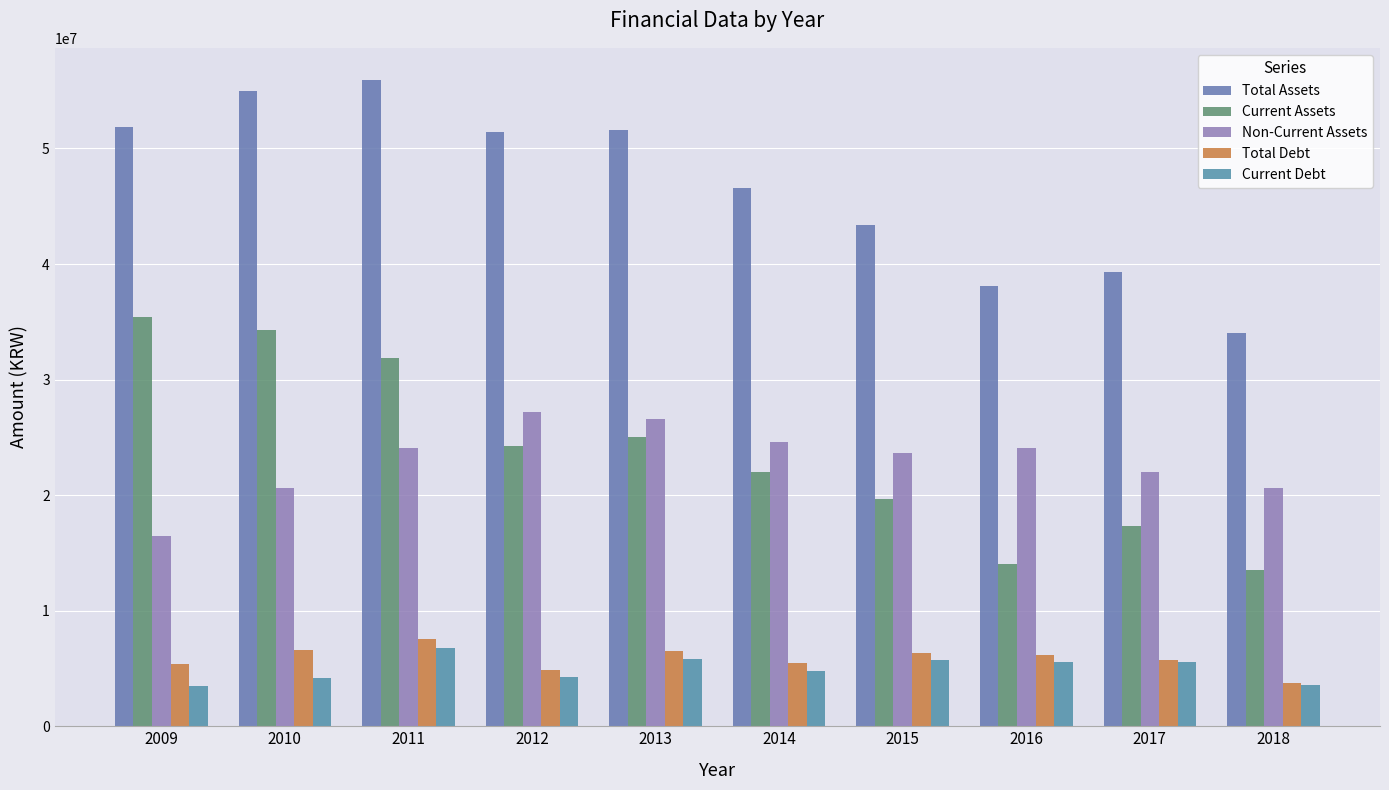

How many bars are there in total?

50